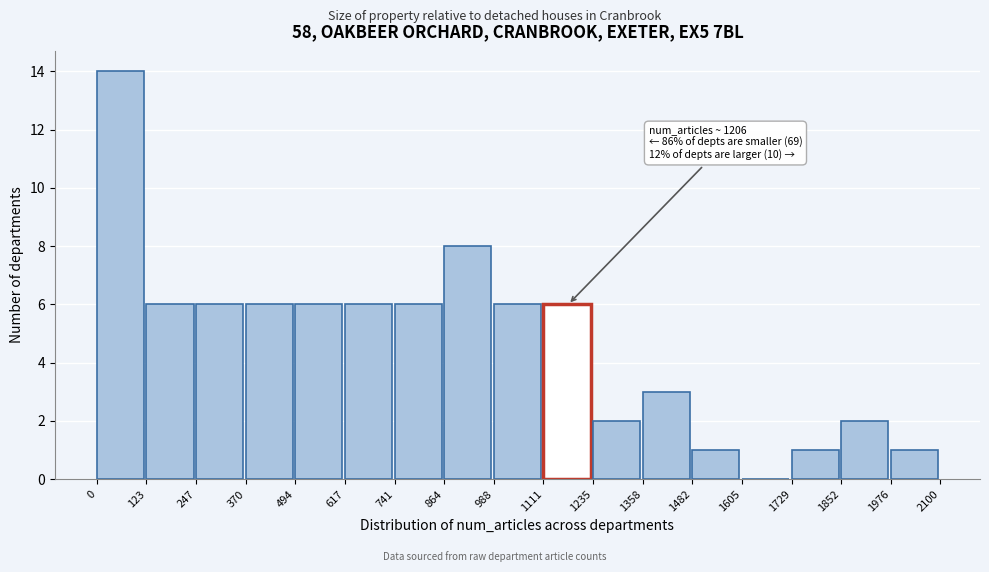

Which range on the x-axis has the tallest bar?

0 to 123